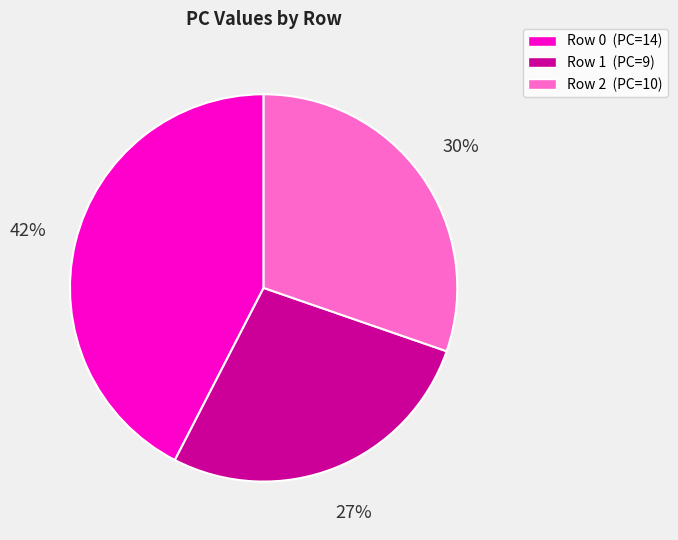

To the nearest percent, what is the difference between the largest and smallest slice percentages?

15%